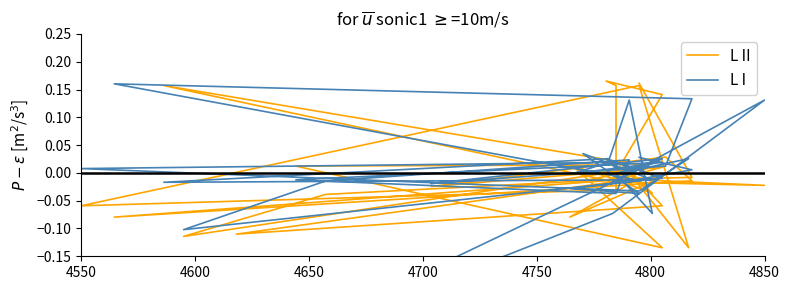

Does the chart display data point markers on the line(s)?

No